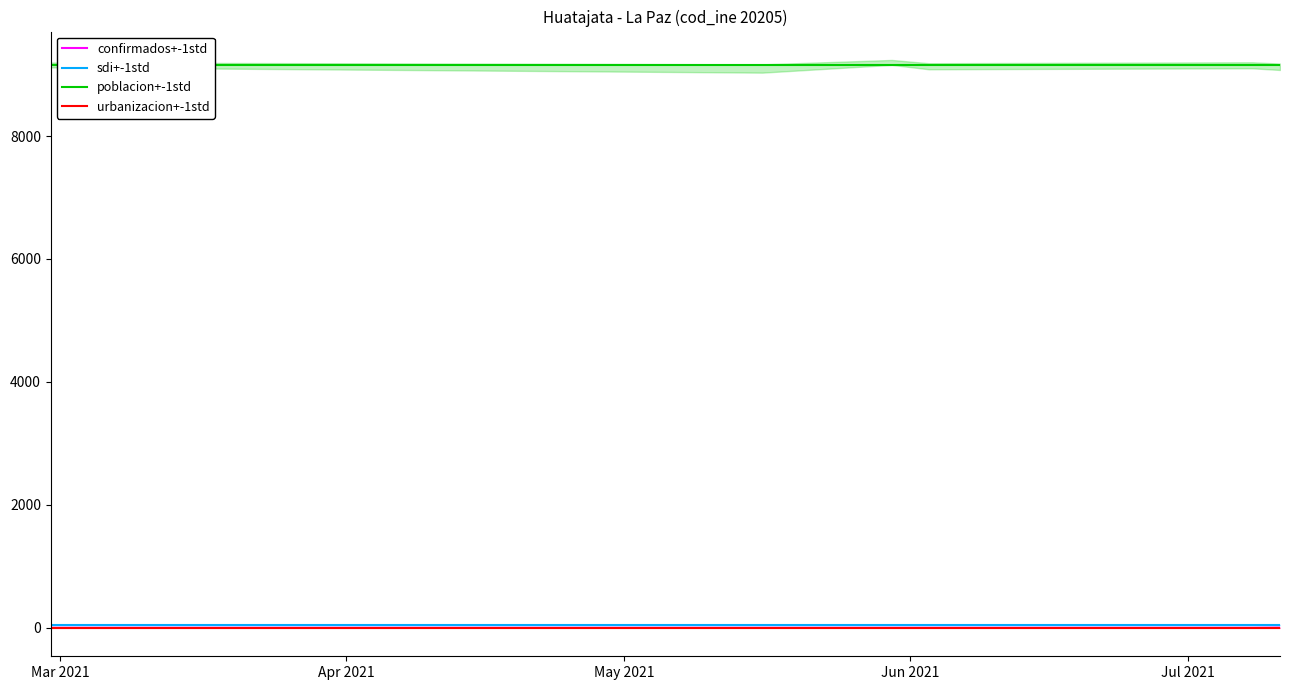

What is the minimum value for poblacion+-1std?

9158.0